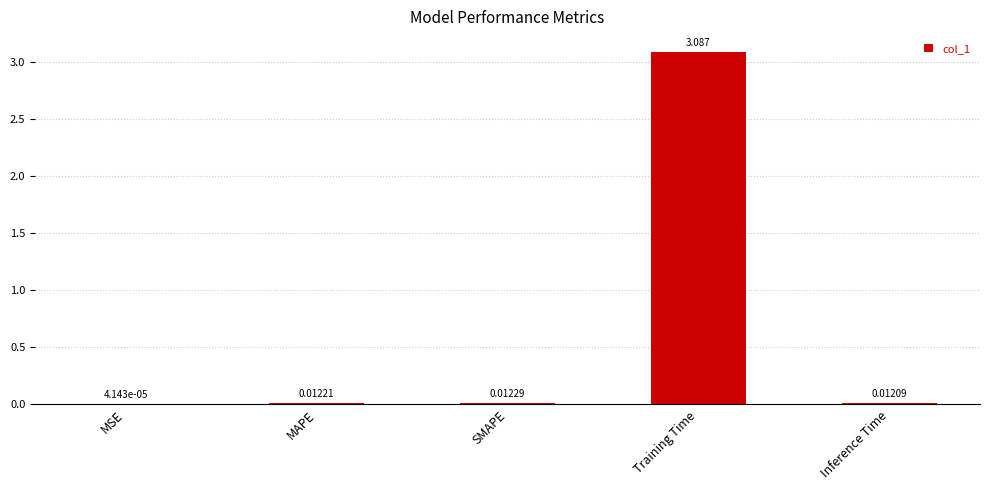

At which label is the value closest to 1?

SMAPE